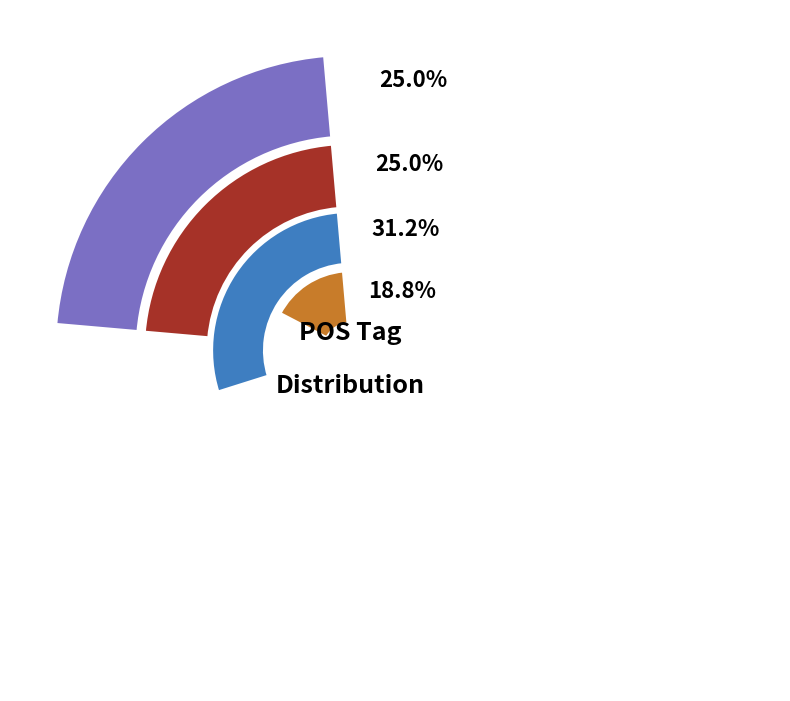

Is l-s---fg- the majority of the pie?

No